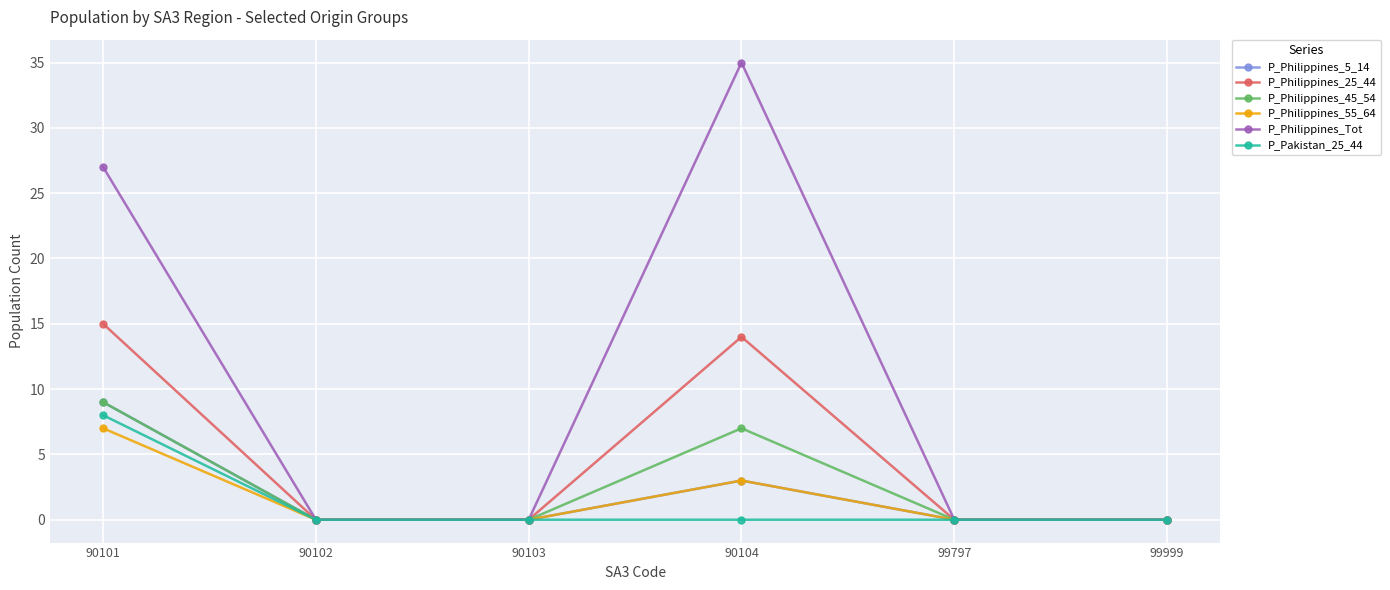

Count the number of data series in this chart.

6